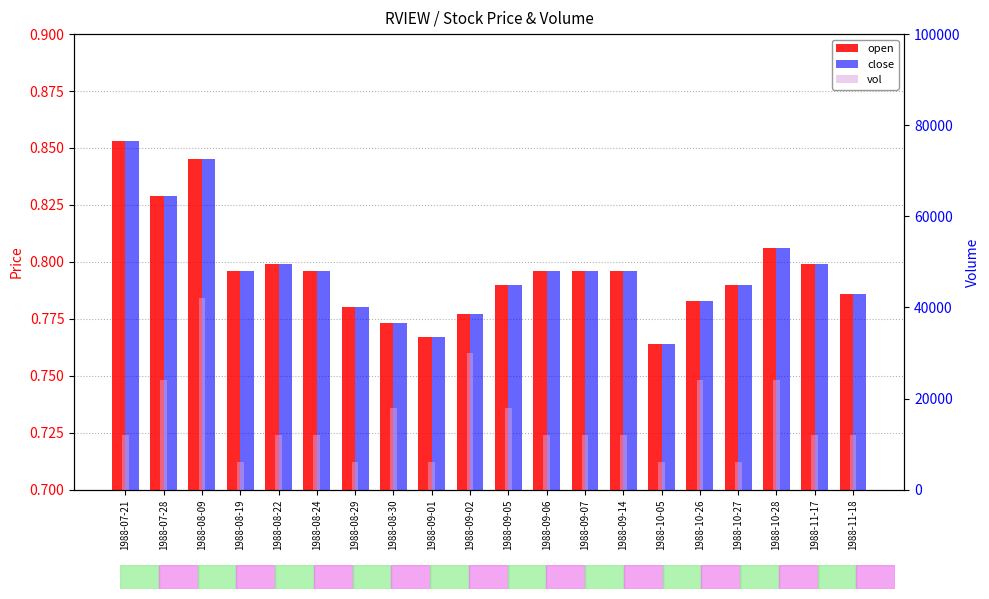

Which has a higher value, 1988-08-24 or 1988-09-01?

1988-08-24